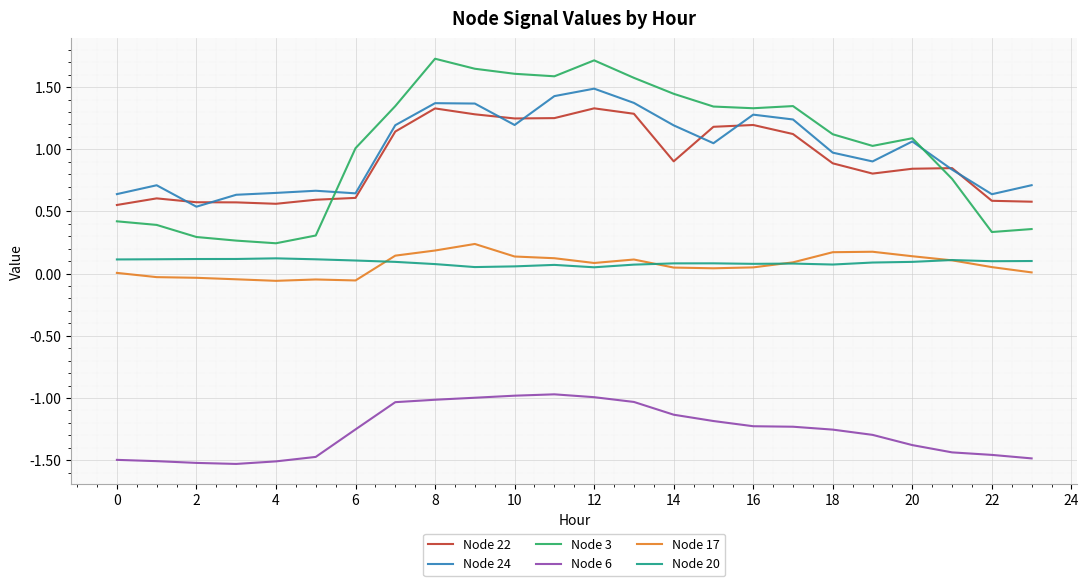

What is the maximum value shown in the chart?

1.7